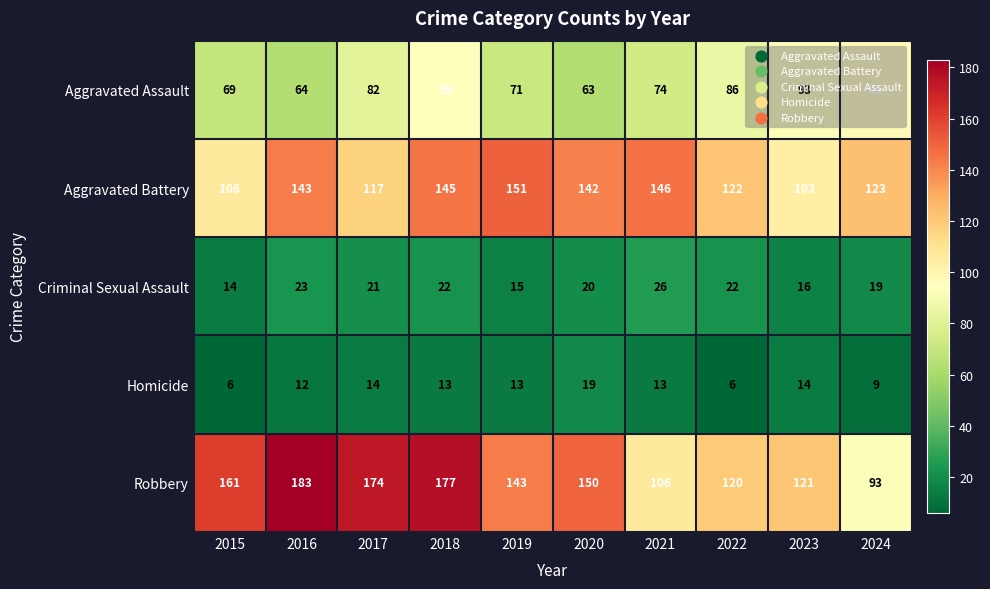

What is the total value across all series at 2017?

408